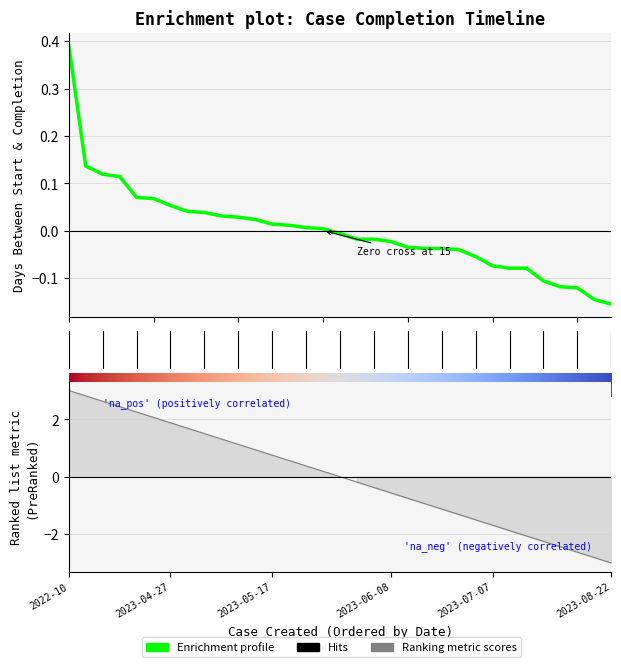

How many data points are less than 0?

17